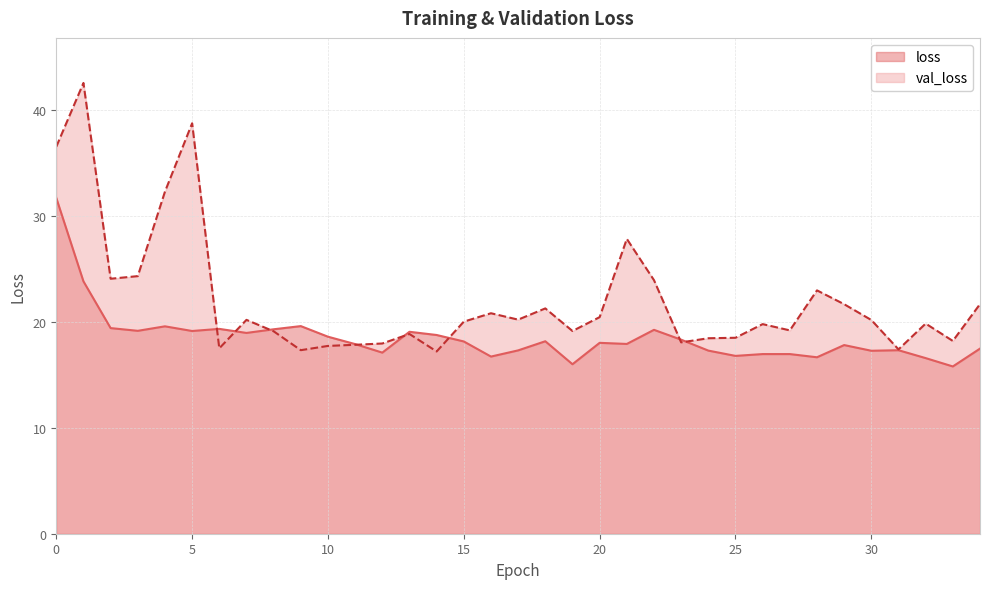

The value of loss at 21 is 17.9. True or false?

True